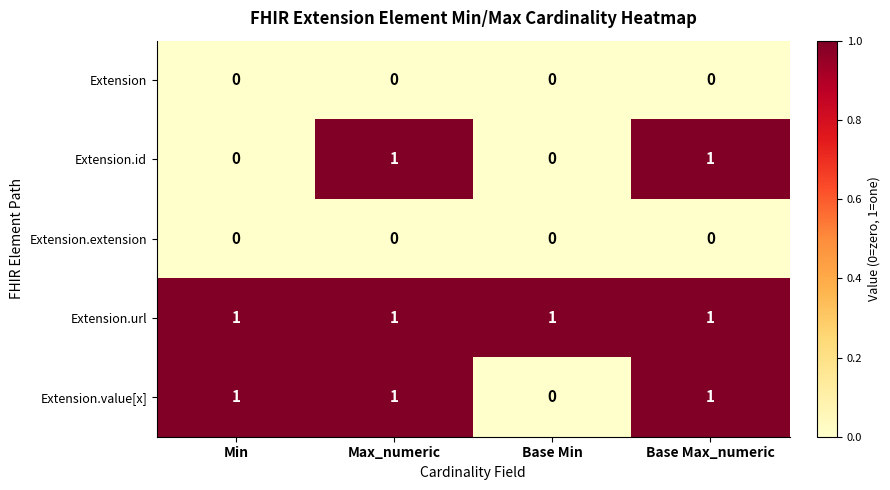

Reading right to left, extract all data points from this chart.

Extension: Base Max_numeric=0	Base Min=0	Max_numeric=0	Min=0
Extension.id: Base Max_numeric=1	Base Min=0	Max_numeric=1	Min=0
Extension.extension: Base Max_numeric=0	Base Min=0	Max_numeric=0	Min=0
Extension.url: Base Max_numeric=1	Base Min=1	Max_numeric=1	Min=1
Extension.value[x]: Base Max_numeric=1	Base Min=0	Max_numeric=1	Min=1